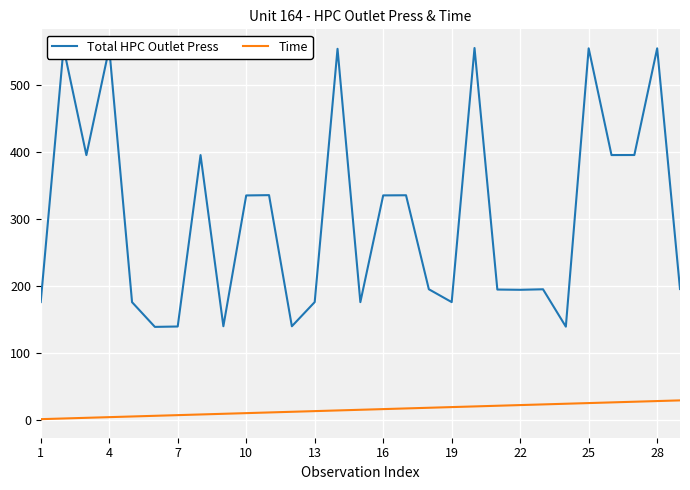

True or false: Time and Total HPC Outlet Press cross at least once.

False